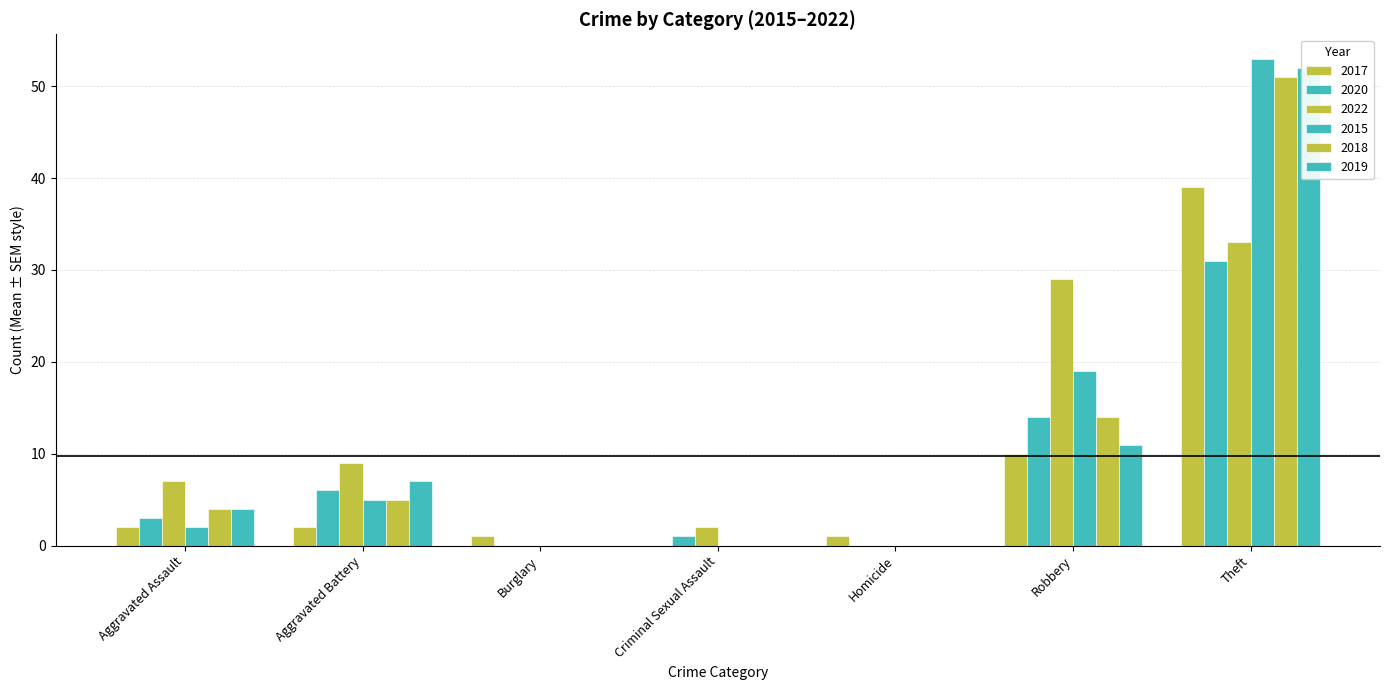

At which label is 2020 closest to 15?

Robbery